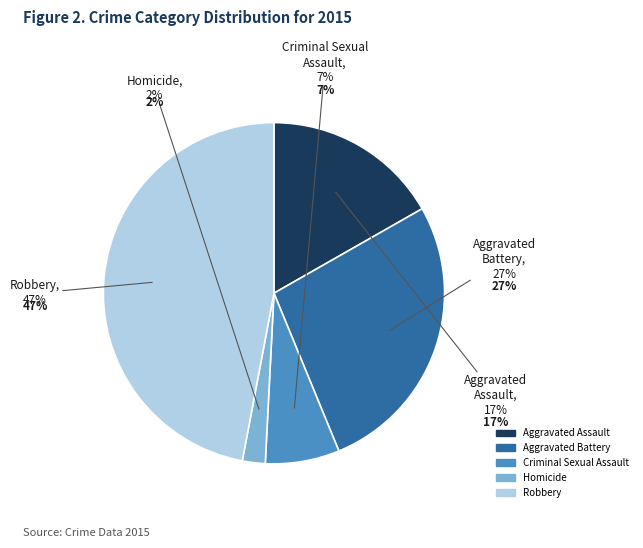

Rank the categories by value from lowest to highest.

Homicide, Criminal Sexual Assault, Aggravated Assault, Aggravated Battery, Robbery